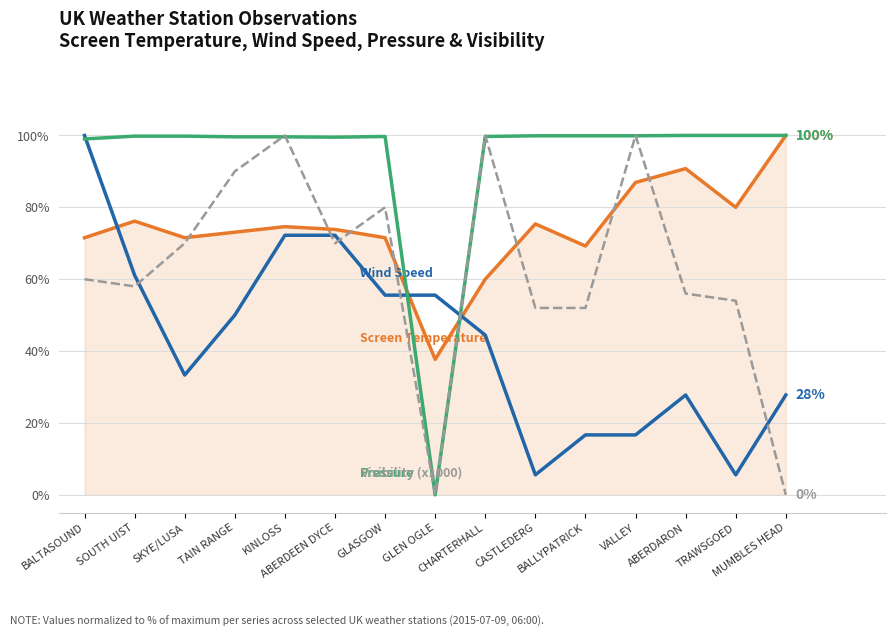

Reading left to right, extract all data points from this chart.

Screen Temperature: BALTASOUND=71.5	SOUTH UIST=76.2	SKYE/LUSA=71.5	TAIN RANGE=73.1	KINLOSS=74.6	ABERDEEN DYCE=73.8	GLASGOW=71.5	GLEN OGLE=37.7	CHARTERHALL=60.0	CASTLEDERG=75.4	BALLYPATRICK=69.2	VALLEY=86.9	ABERDARON=90.8	TRAWSGOED=80.0	MUMBLES HEAD=100.0
Wind Speed: BALTASOUND=100.0	SOUTH UIST=61.1	SKYE/LUSA=33.3	TAIN RANGE=50.0	KINLOSS=72.2	ABERDEEN DYCE=72.2	GLASGOW=55.6	GLEN OGLE=55.6	CHARTERHALL=44.4	CASTLEDERG=5.6	BALLYPATRICK=16.7	VALLEY=16.7	ABERDARON=27.8	TRAWSGOED=5.6	MUMBLES HEAD=27.8
Pressure: BALTASOUND=99.0	SOUTH UIST=99.8	SKYE/LUSA=99.8	TAIN RANGE=99.6	KINLOSS=99.6	ABERDEEN DYCE=99.5	GLASGOW=99.7	GLEN OGLE=0.0	CHARTERHALL=99.7	CASTLEDERG=99.9	BALLYPATRICK=99.9	VALLEY=99.9	ABERDARON=100.0	TRAWSGOED=100.0	MUMBLES HEAD=100.0
Visibility (x1000): BALTASOUND=60.0	SOUTH UIST=58.0	SKYE/LUSA=70.0	TAIN RANGE=90.0	KINLOSS=100.0	ABERDEEN DYCE=70.0	GLASGOW=80.0	GLEN OGLE=0.0	CHARTERHALL=100.0	CASTLEDERG=52.0	BALLYPATRICK=52.0	VALLEY=100.0	ABERDARON=56.0	TRAWSGOED=54.0	MUMBLES HEAD=0.0